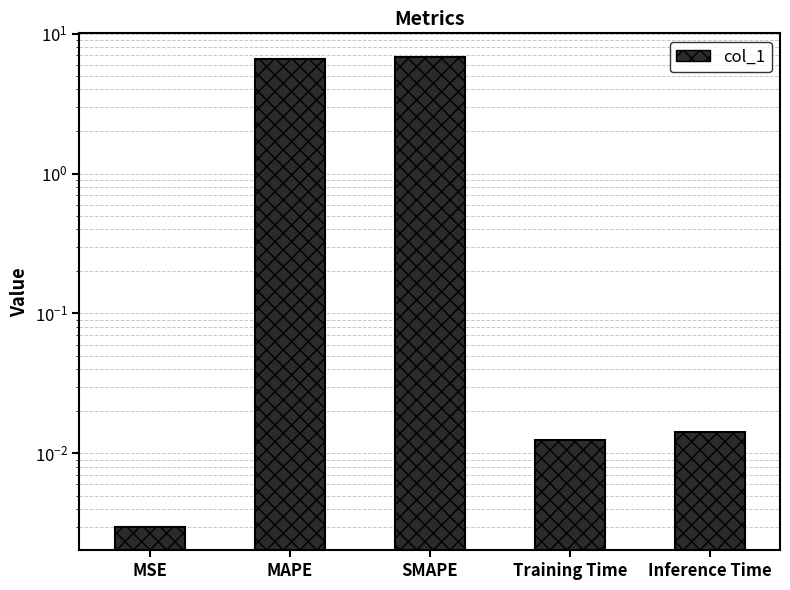

What is the difference between the second highest and second lowest values?

6.6